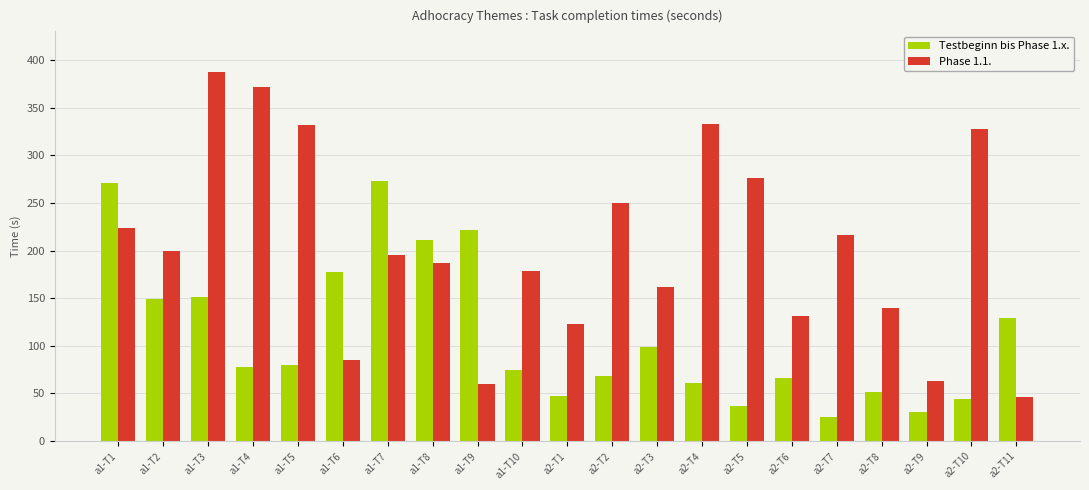

Is the value of Testbeginn bis Phase 1.x. at a2-T2 greater than the value of Phase 1.1. at a1-T10?

No